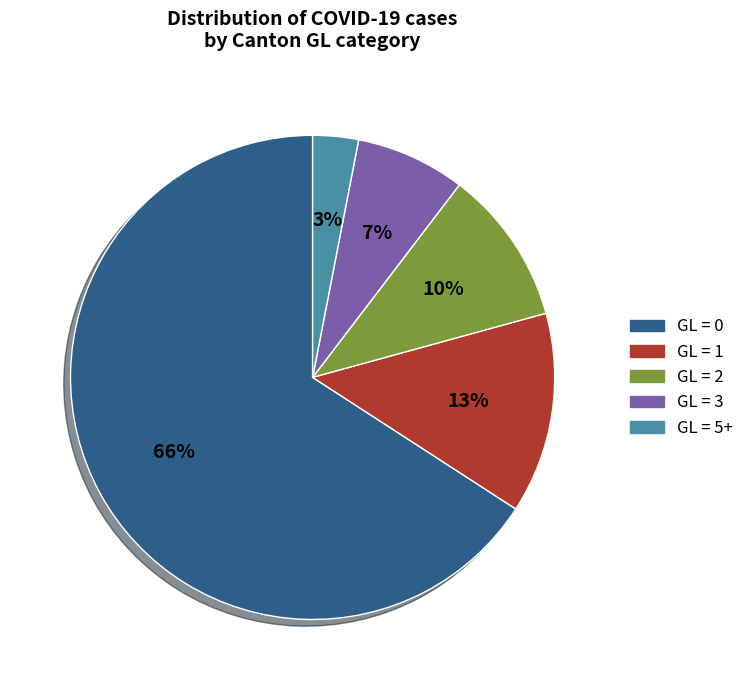

How many slices are in this pie chart?

5